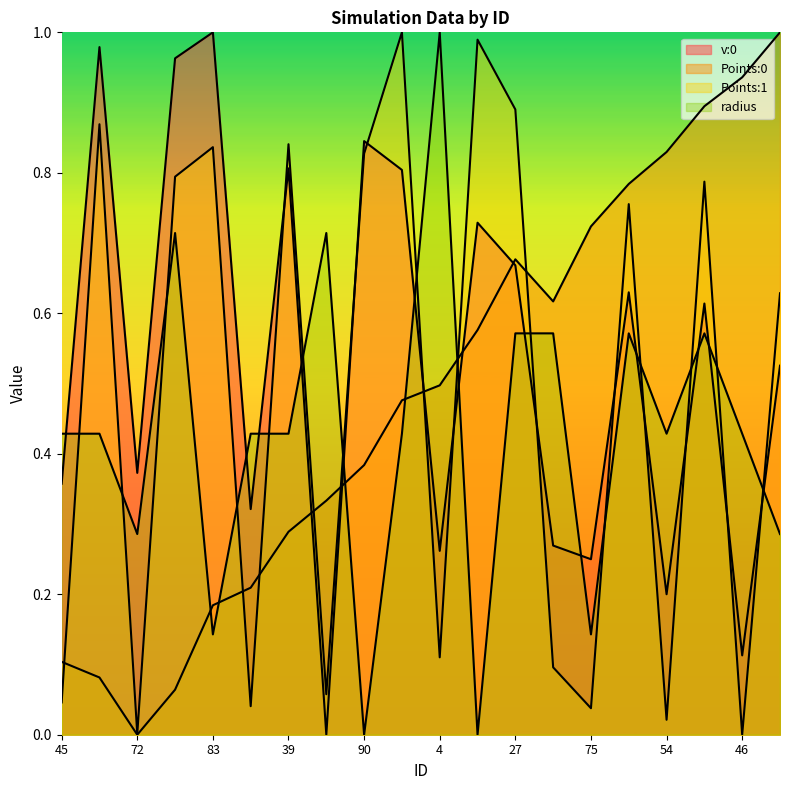

Reading right to left, what are all the values shown in this chart?

v:0: 68=0.5	46=0.1	34=0.6	54=0.2	28=0.6	75=0.2	29=0.3	27=0.7	89=0.7	4=0.3	41=0.8	90=0.8	19=0.0	39=0.8	48=0.3	83=1.0	15=1.0	72=0.4	57=1.0	45=0.4
Points:0: 68=1.0	46=0.9	34=0.9	54=0.8	28=0.8	75=0.7	29=0.6	27=0.7	89=0.6	4=0.5	41=0.5	90=0.4	19=0.3	39=0.3	48=0.2	83=0.2	15=0.1	72=0.0	57=0.1	45=0.1
Points:1: 68=0.6	46=0.0	34=0.8	54=0.0	28=0.8	75=0.0	29=0.1	27=0.9	89=1.0	4=0.1	41=1.0	90=0.8	19=0.1	39=0.8	48=0.0	83=0.8	15=0.8	72=0.0	57=0.9	45=0.0
radius: 68=0.3	46=0.4	34=0.6	54=0.4	28=0.6	75=0.1	29=0.6	27=0.6	89=0.0	4=1.0	41=0.4	90=0.0	19=0.7	39=0.4	48=0.4	83=0.1	15=0.7	72=0.3	57=0.4	45=0.4